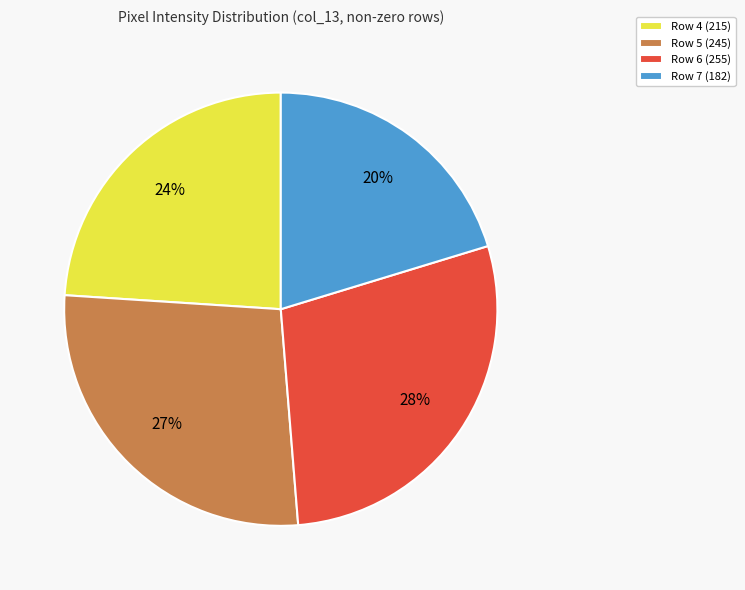

Which category has the smallest portion of the pie?

Row 7 (182)